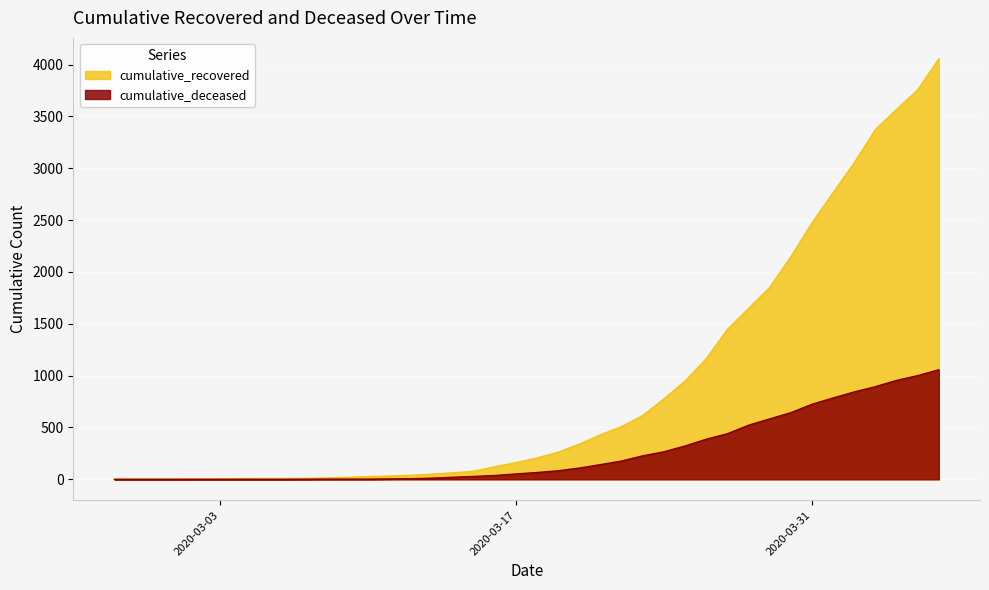

True or false: cumulative_deceased and cumulative_recovered intersect in this chart.

False